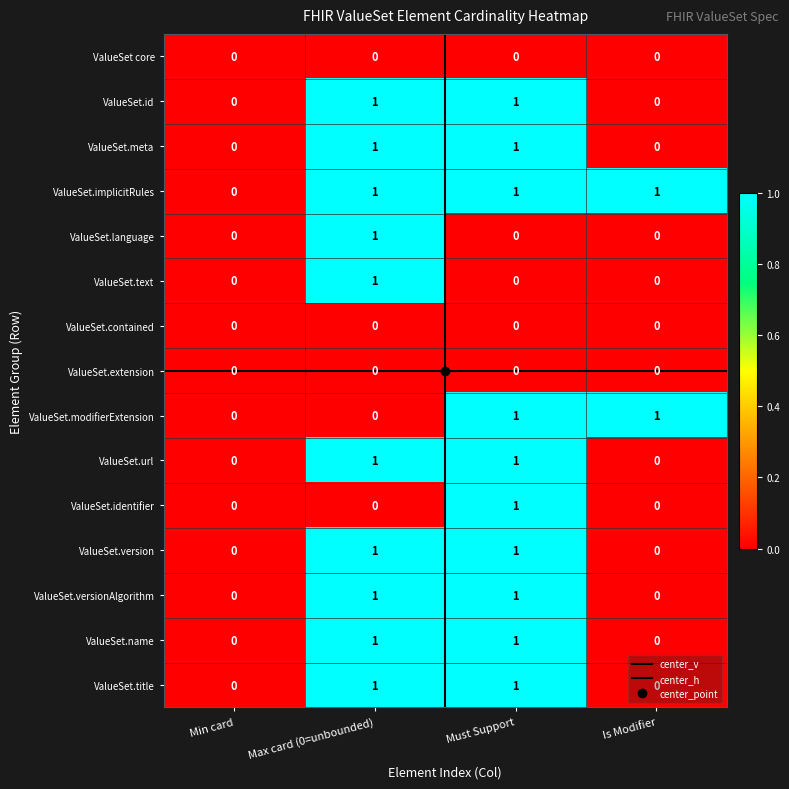

Is it true that ValueSet.name equals 1 at Must Support?

True